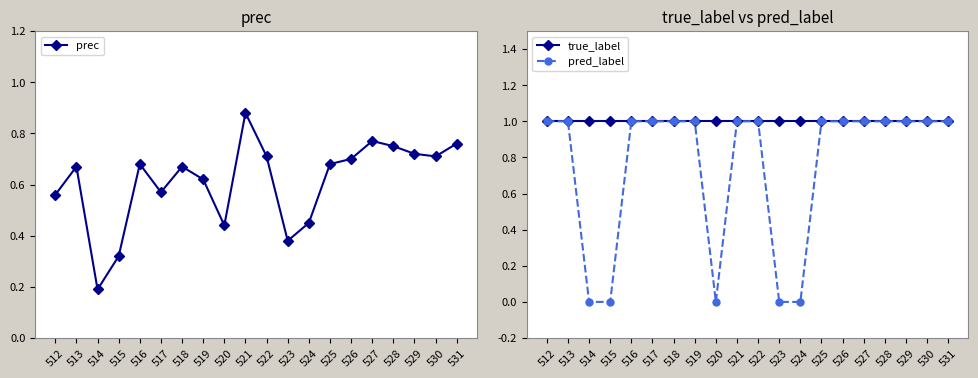

Reading left to right, what are all the values shown in this chart?

prec: 0.6	0.7	0.2	0.3	0.7	0.6	0.7	0.6	0.4	0.9	0.7	0.4	0.5	0.7	0.7	0.8	0.8	0.7	0.7	0.8
true_label: 1.0	1.0	1.0	1.0	1.0	1.0	1.0	1.0	1.0	1.0	1.0	1.0	1.0	1.0	1.0	1.0	1.0	1.0	1.0	1.0
pred_label: 1.0	1.0	0.0	0.0	1.0	1.0	1.0	1.0	0.0	1.0	1.0	0.0	0.0	1.0	1.0	1.0	1.0	1.0	1.0	1.0